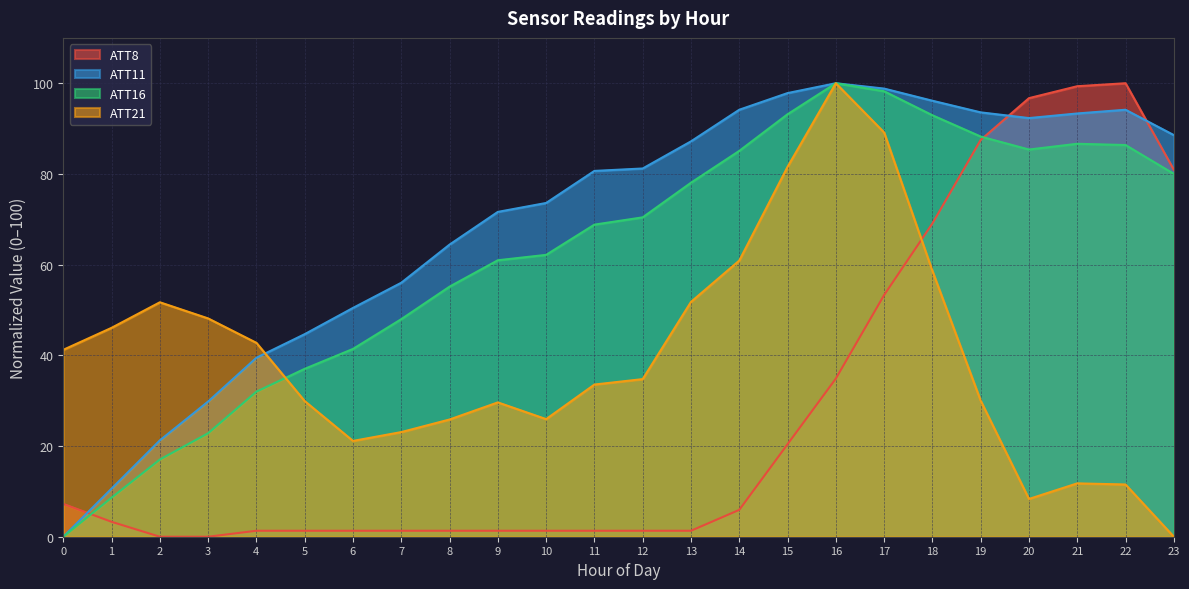

List the series in order of their peak value, lowest first.

ATT8, ATT11, ATT16, ATT21